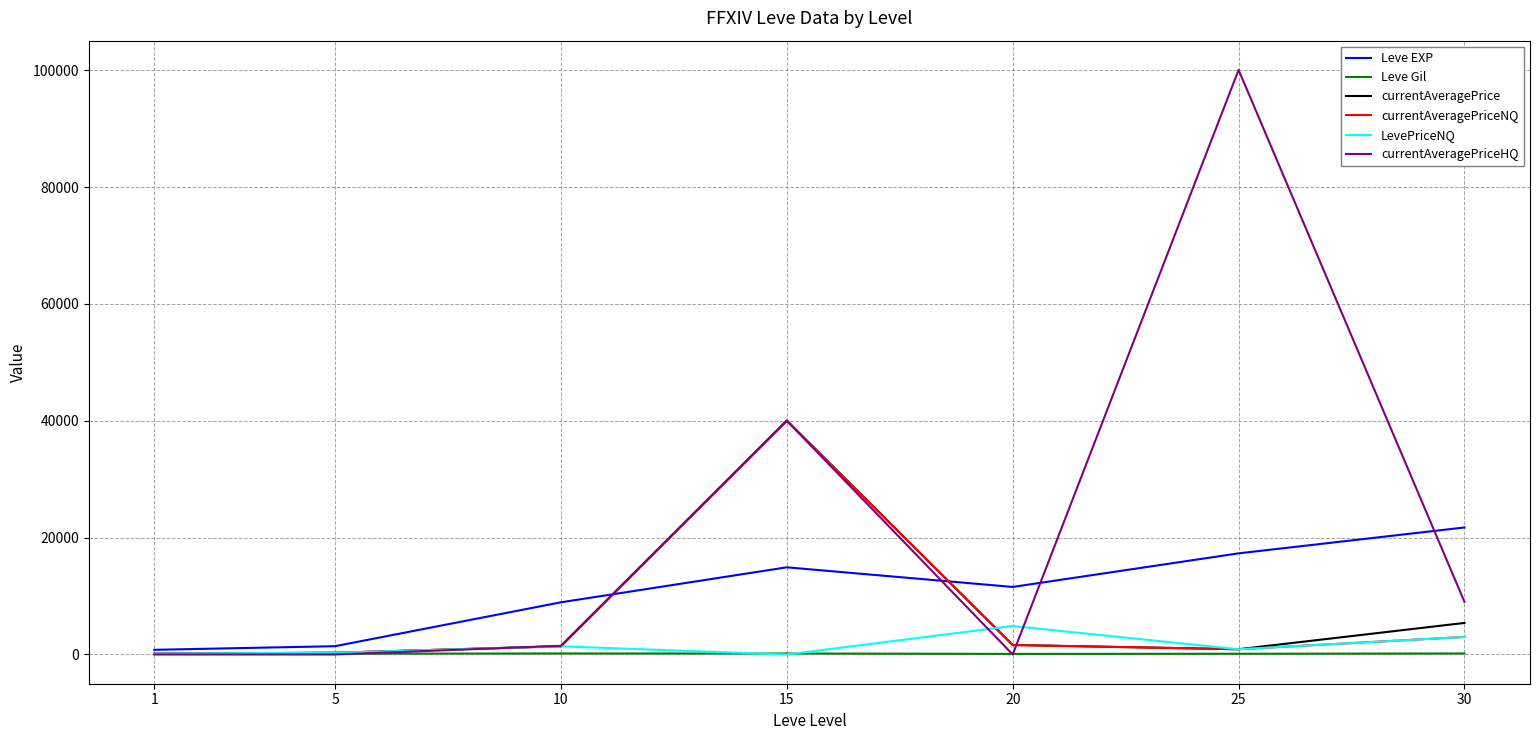

The value of currentAveragePriceHQ at 25 is 100050.0. True or false?

True